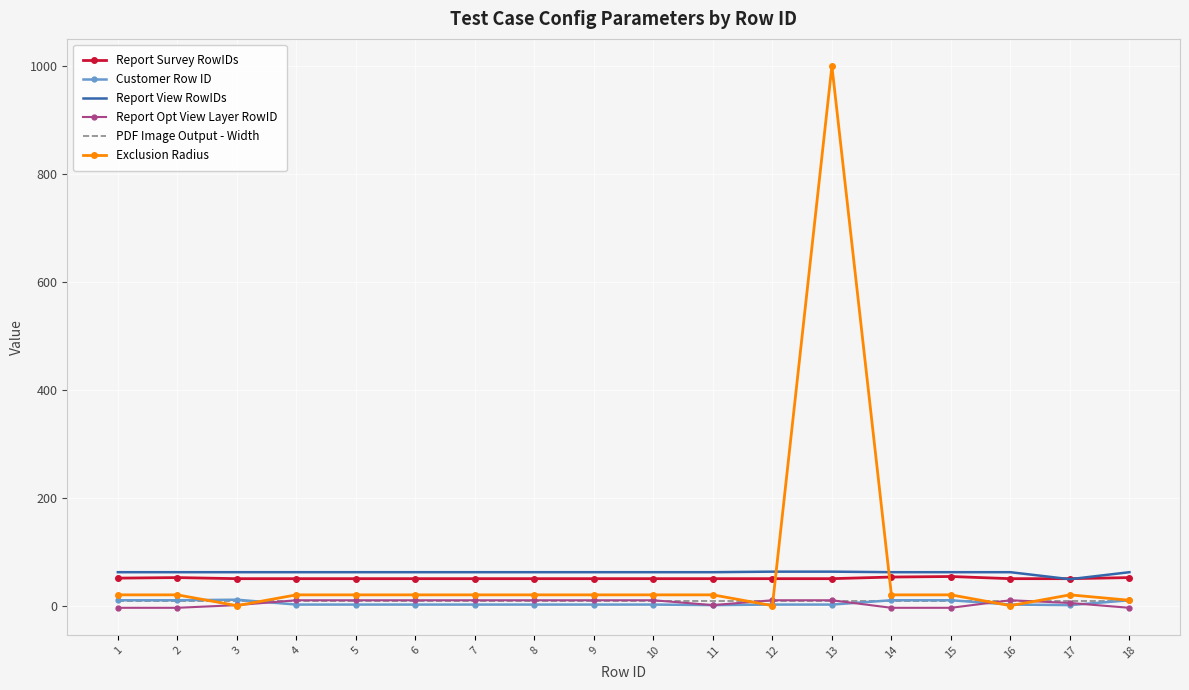

Is the value of Report View RowIDs at 3 greater than the value of Report Opt View Layer RowID at 4?

Yes